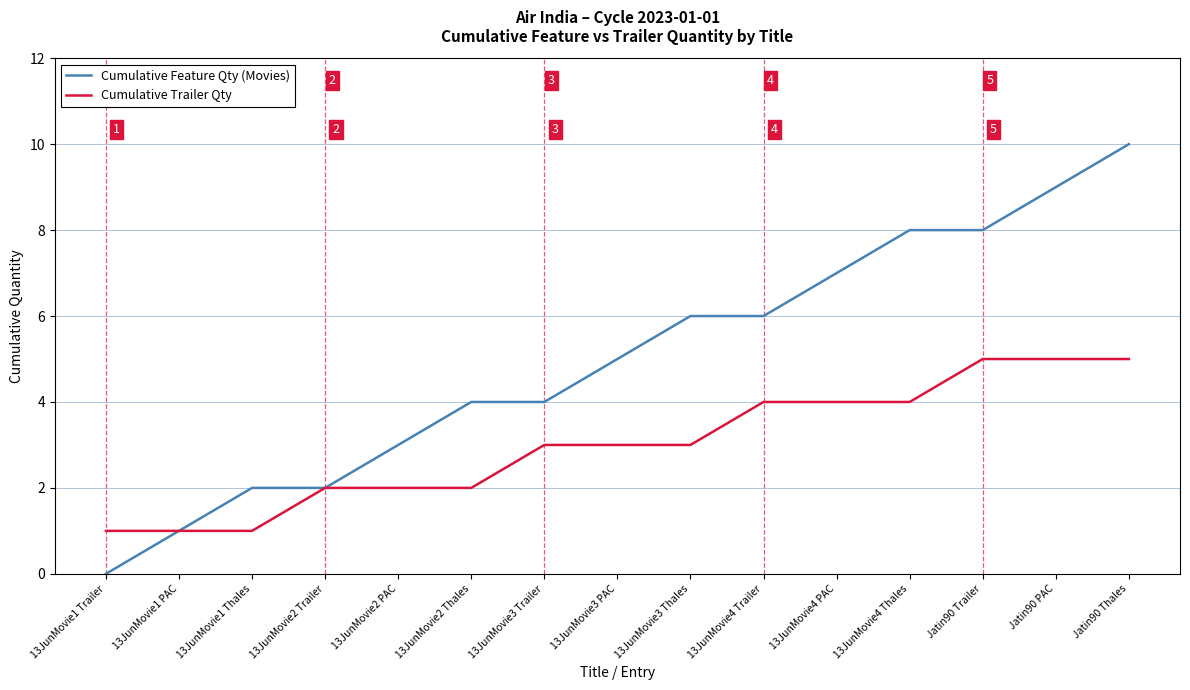

What position from the left is Jatin90 PAC?

14